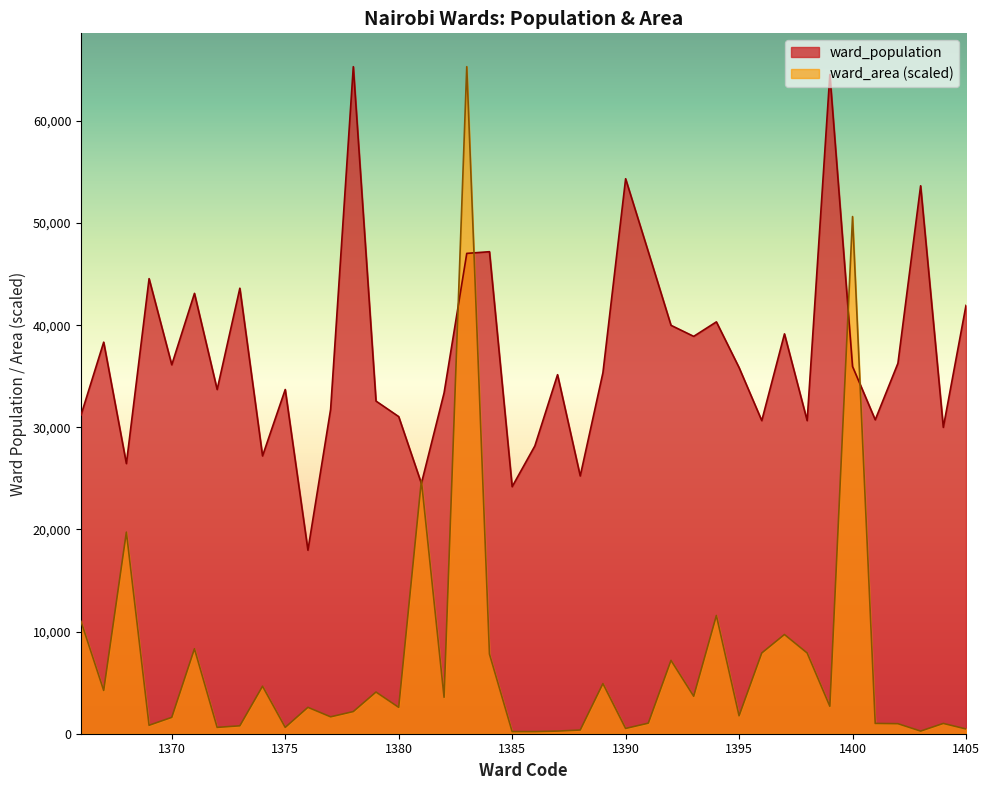

True or false: ward_population and ward_area intersect in this chart.

True